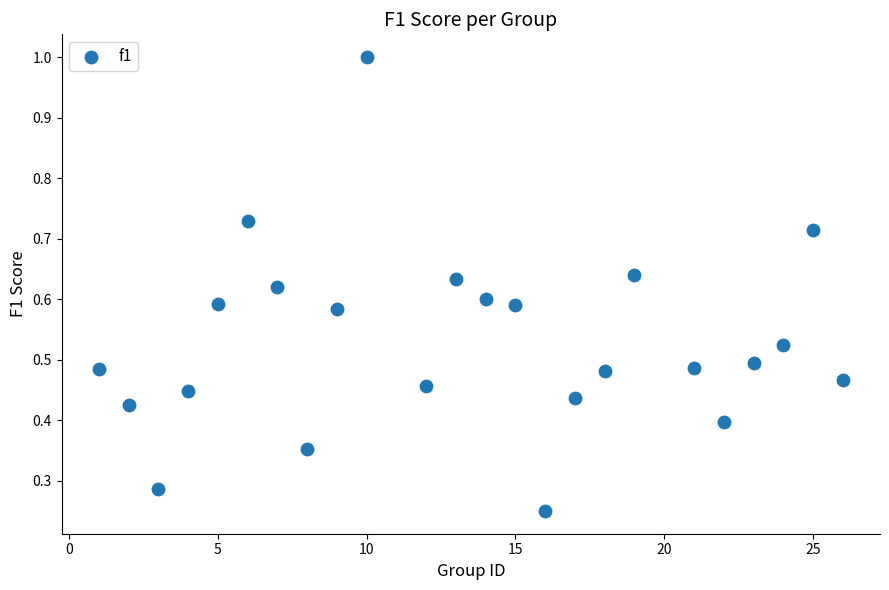

What is the range of X values (max minus min)?

25.0